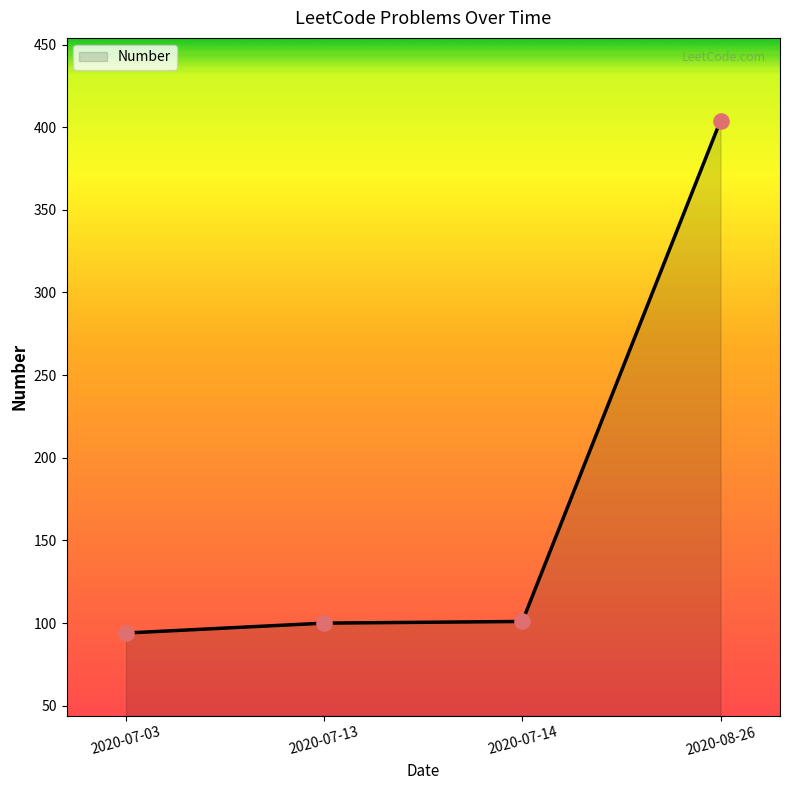

Approximately how many times larger is the value at 2020-07-03 compared to 2020-07-13?

0.9